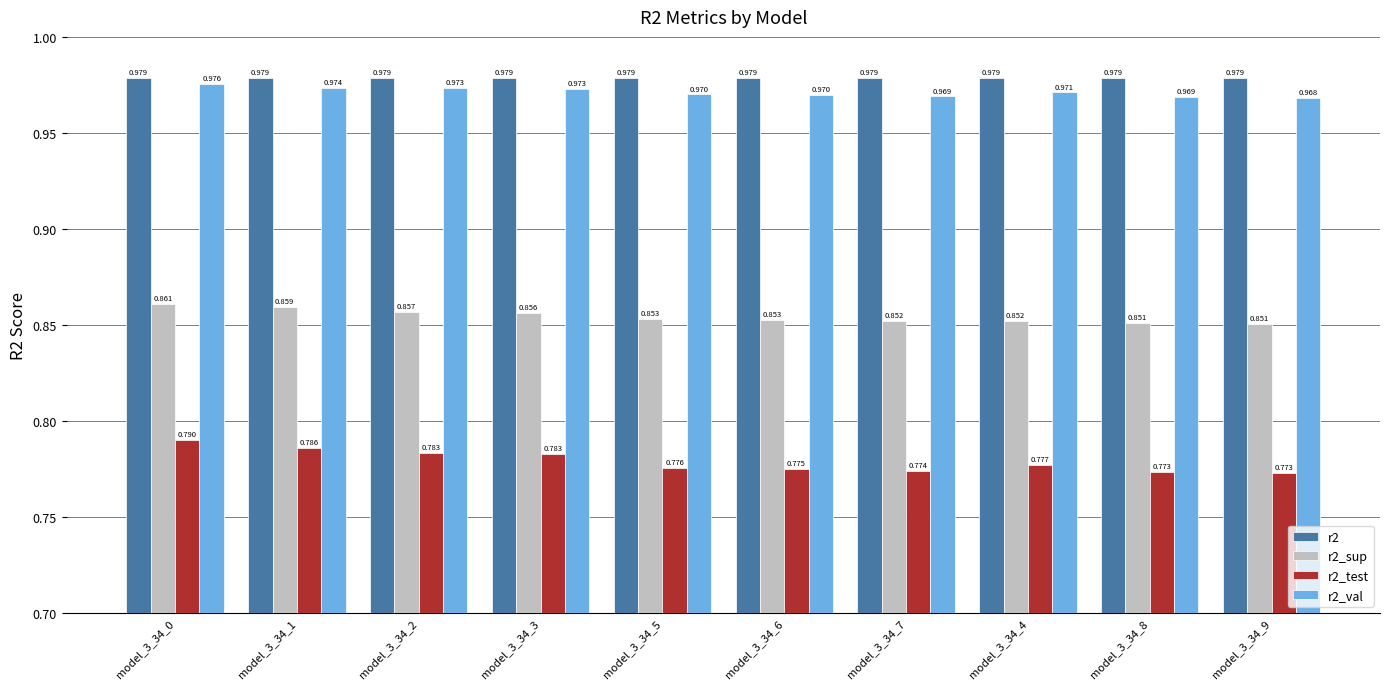

What position from the left is model_3_34_9?

10